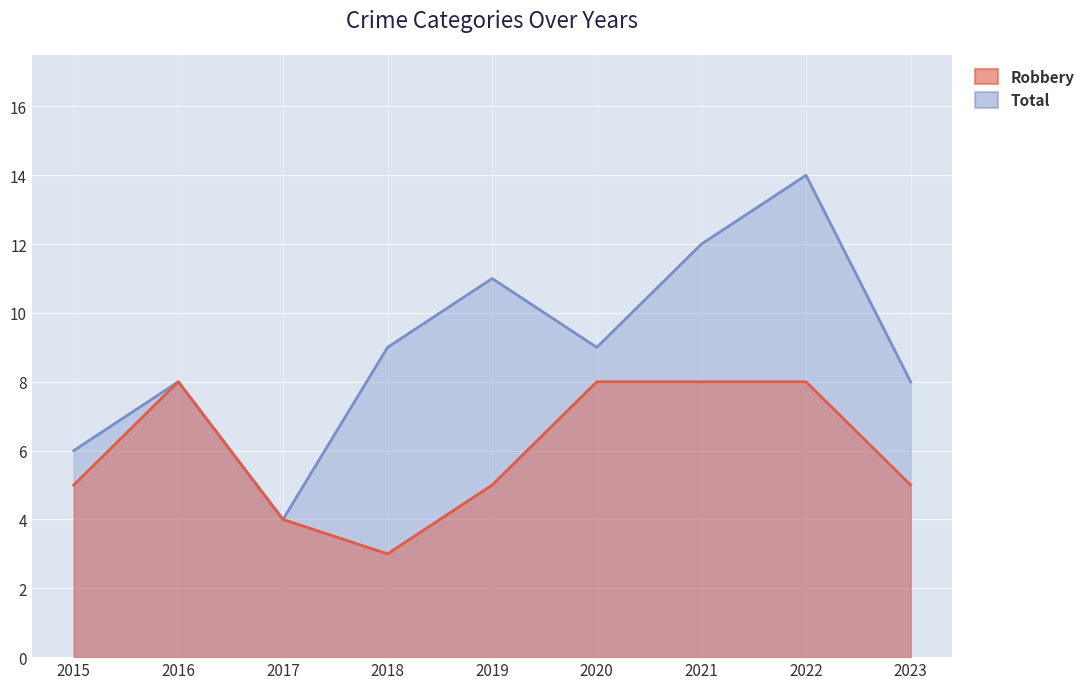

What is the value of the Robbery point at the 1st from the left?

5